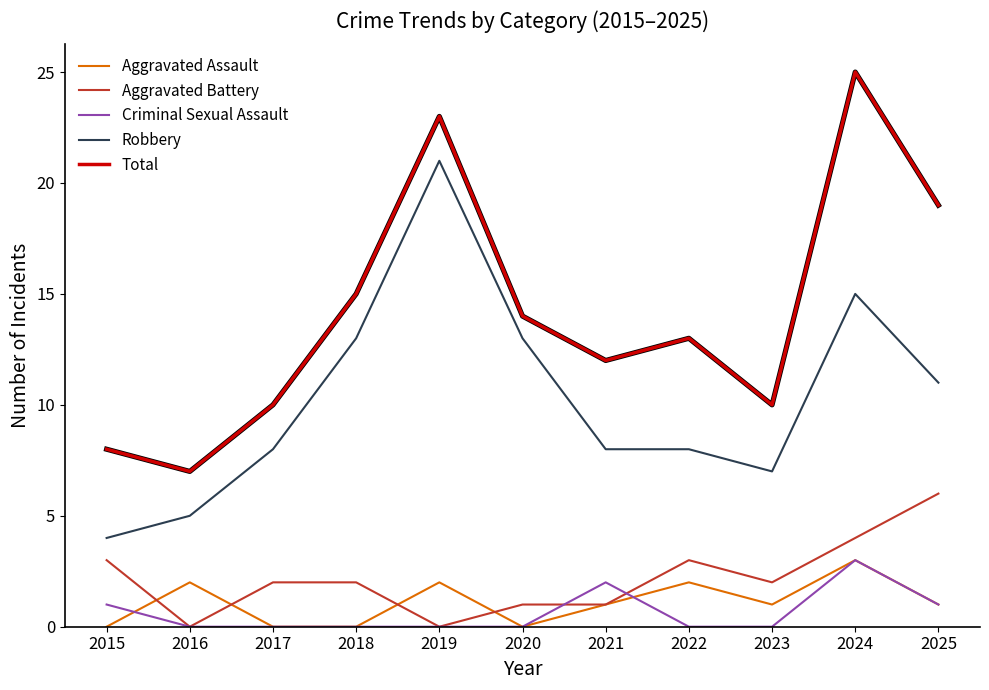

Count the Aggravated Assault values in the range 0 to 2.

10